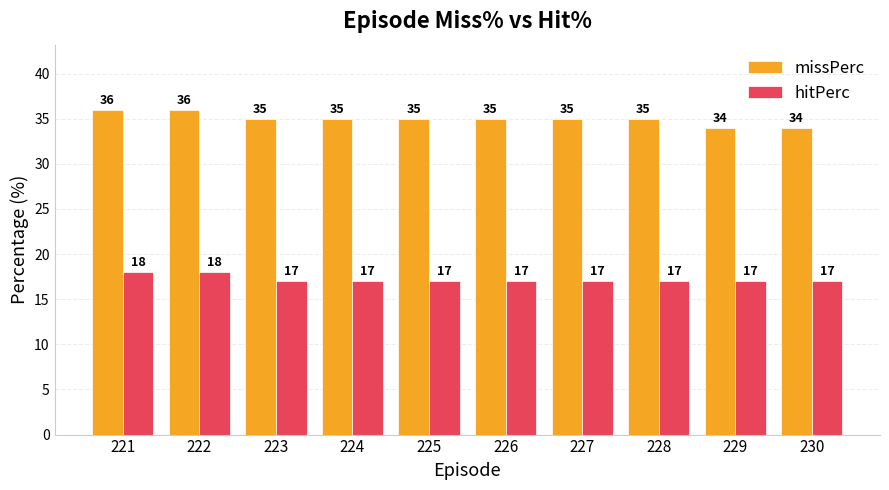

Where does the missPerc series first go above 35?

221